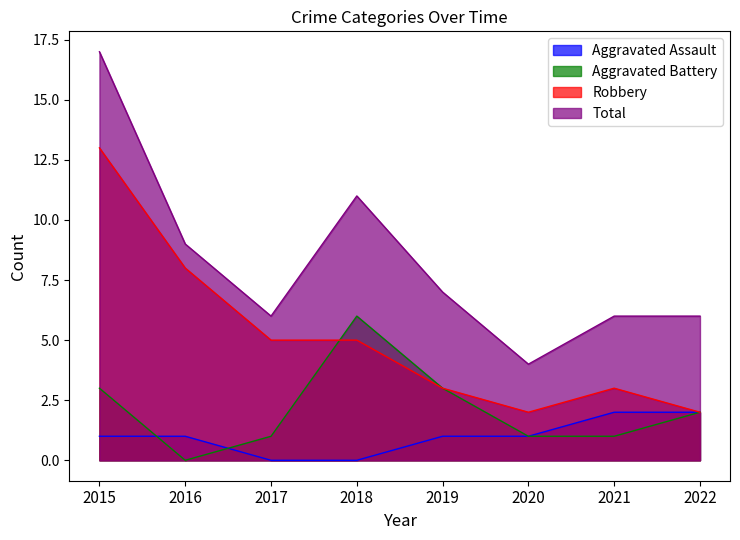

What is the value of the Robbery point at the 8th from the left?

2